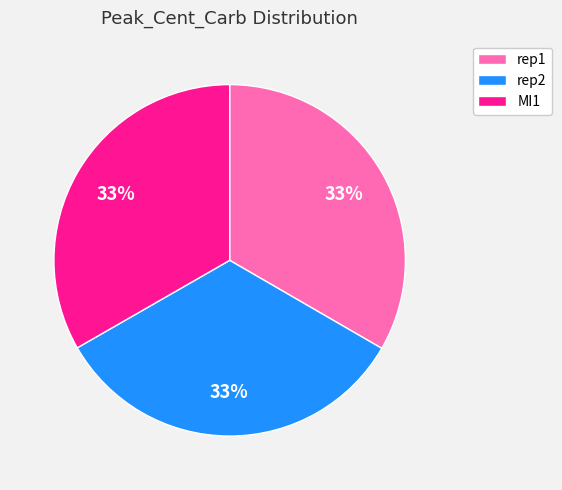

Does any single category account for the majority?

No